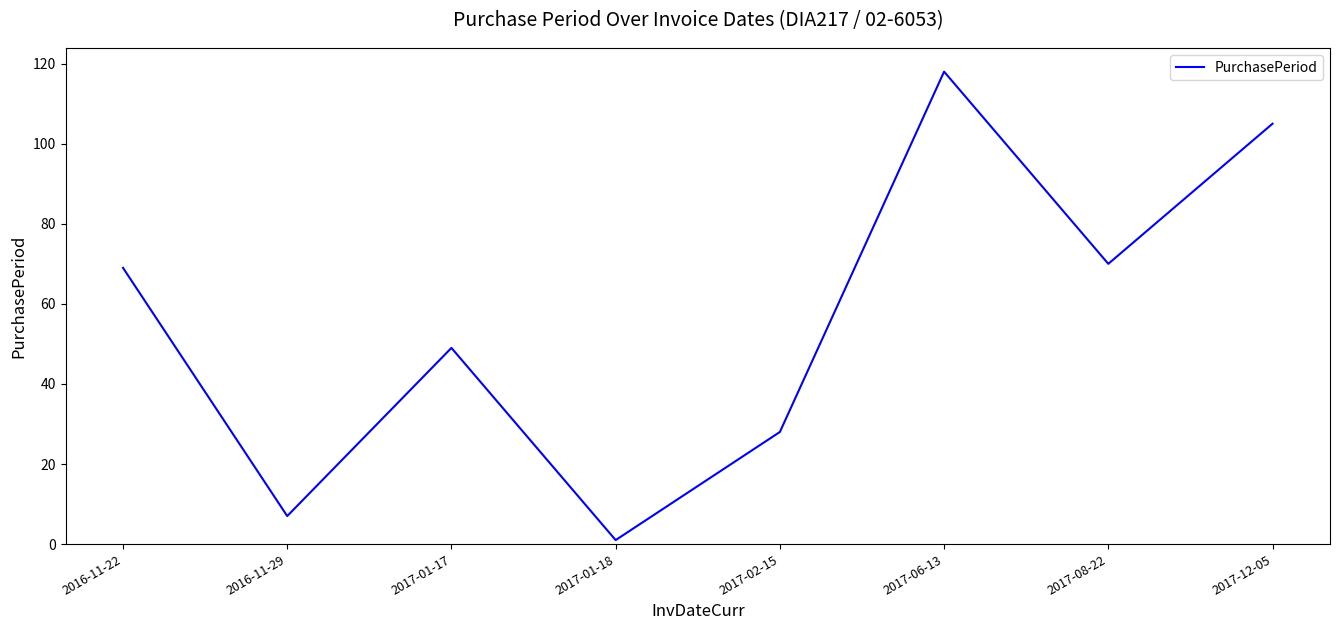

The chart shows a value of 40 at 2017-08-22. True or false?

False